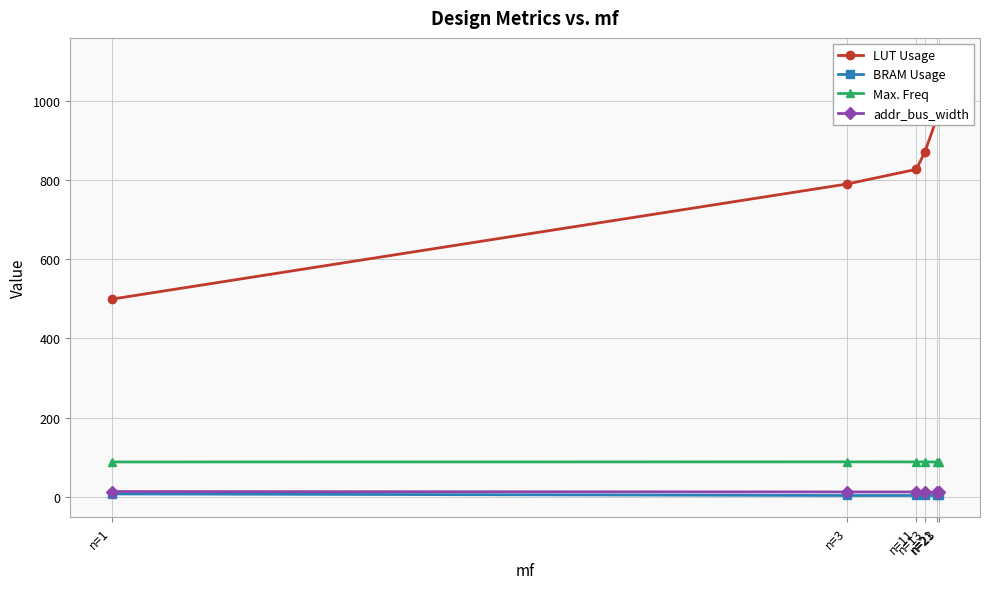

Between n=11 and n=1, which is larger?

n=11